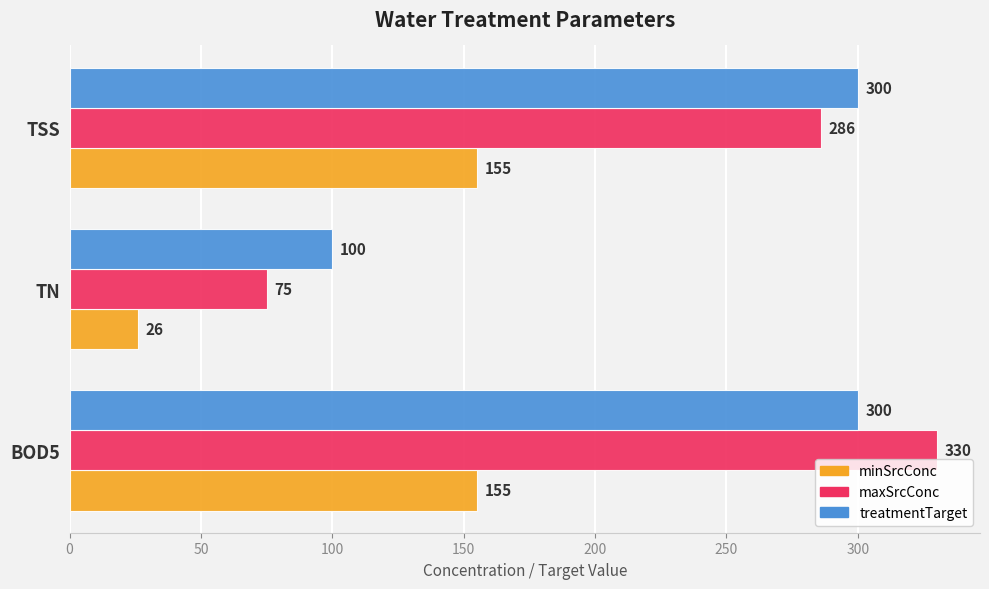

List the labels in order of maxSrcConc value, smallest first.

TN, TSS, BOD5